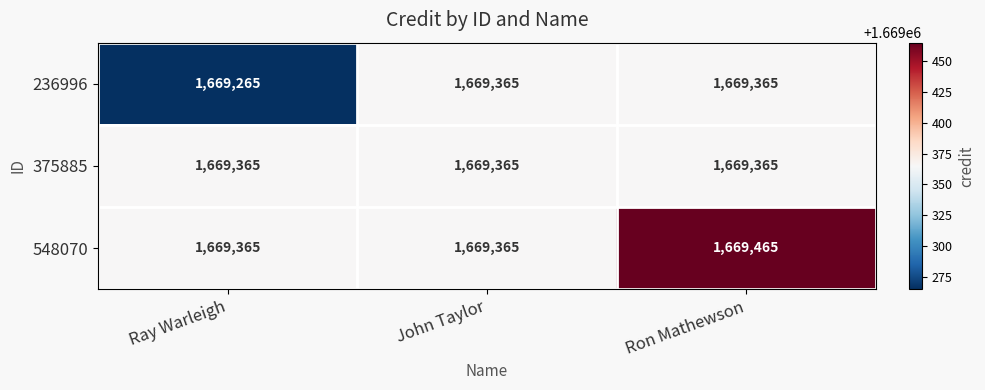

The value of 375885 at John Taylor is 550004. True or false?

False